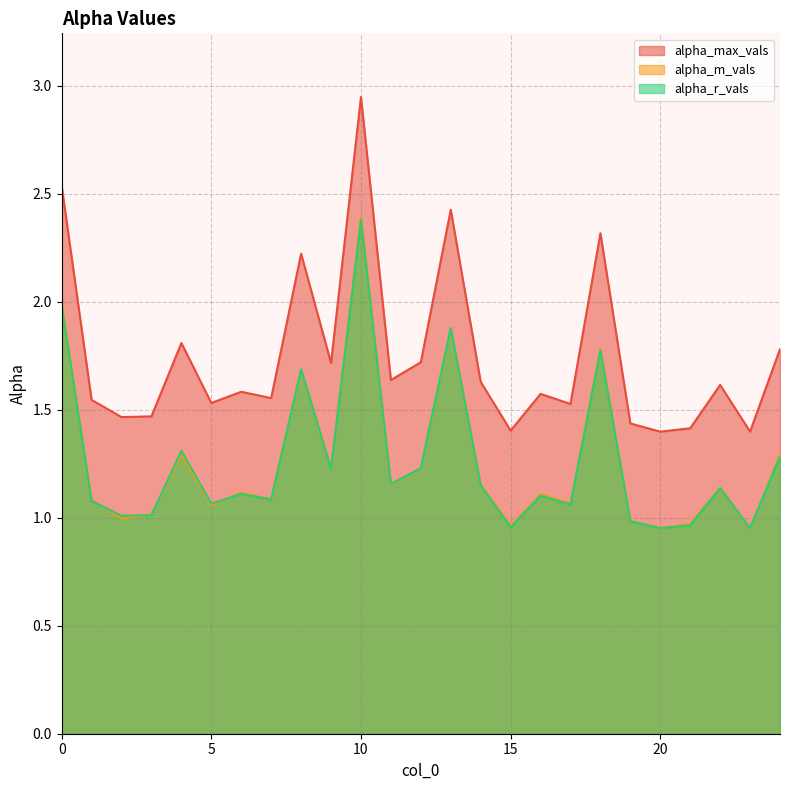

At how many categories does at least one series exceed 1?

25